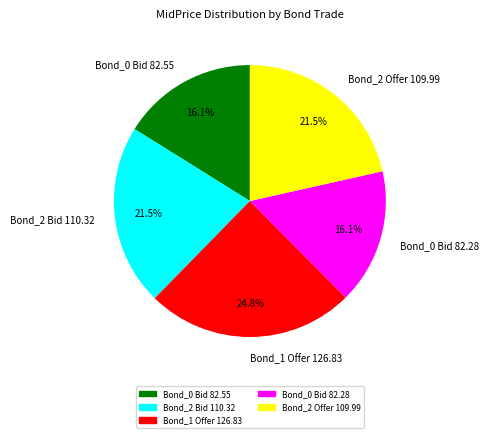

The Bond_1 Offer 126.83 slice represents 25% of the pie. True or false?

True